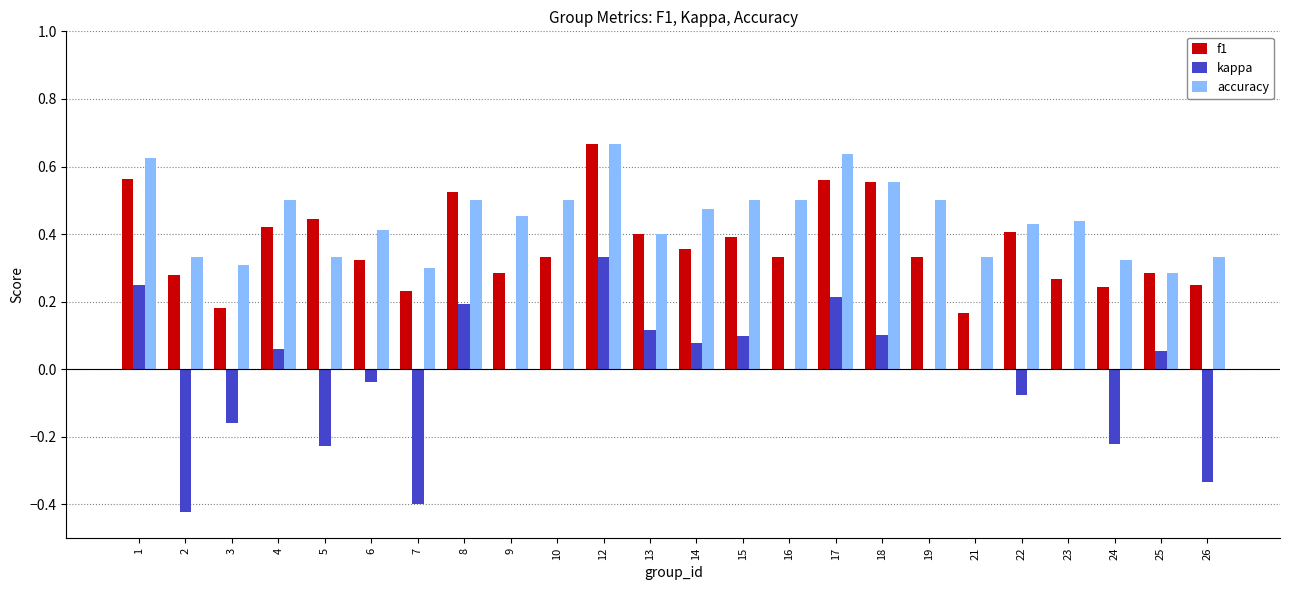

Is it true that f1 equals 1.0 at 12?

False